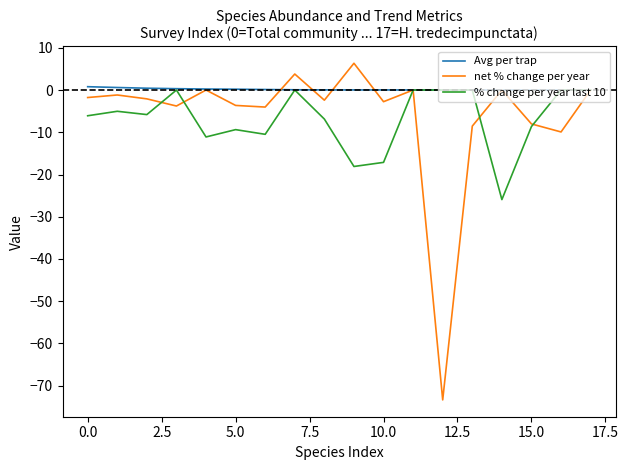

What is the greatest value displayed?

6.3